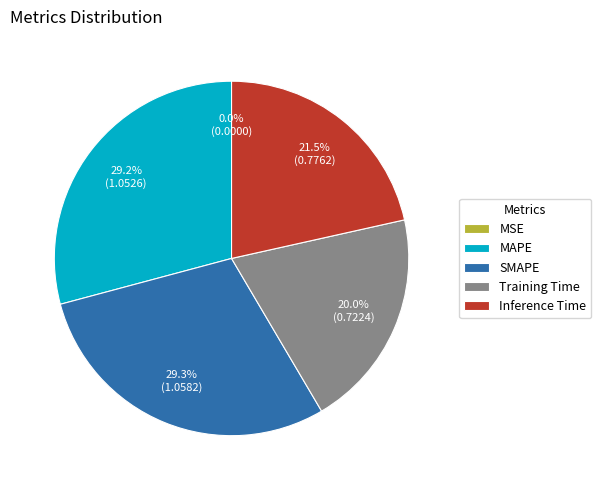

Which has a higher value, Inference Time or MAPE?

MAPE